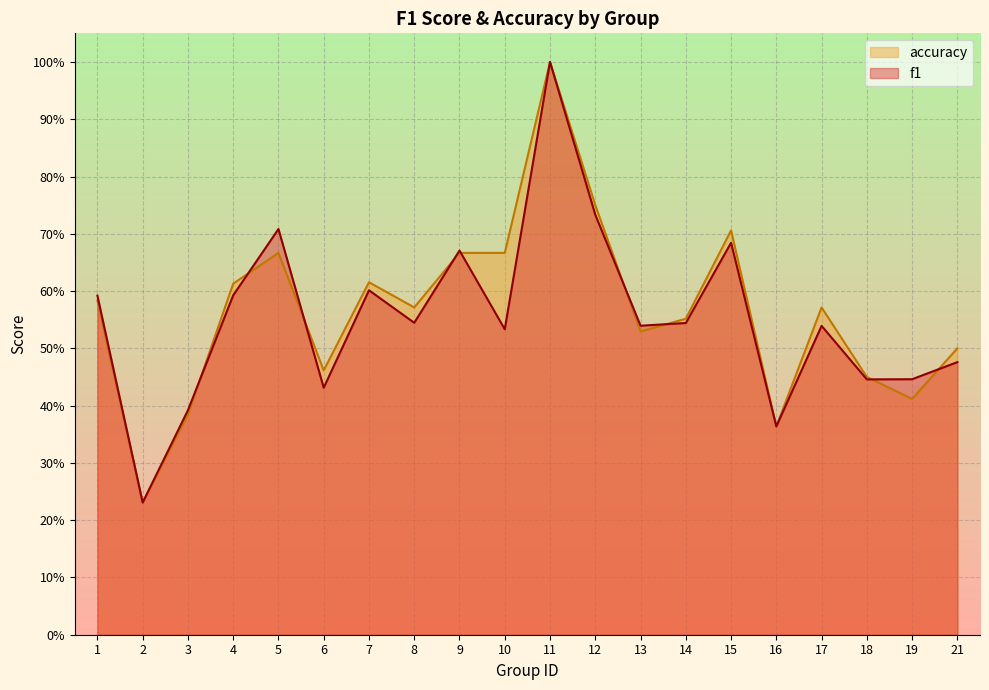

Rank the categories by f1 value from highest to lowest.

11, 12, 5, 15, 9, 7, 4, 1, 8, 14, 13, 17, 10, 21, 19, 18, 6, 3, 16, 2